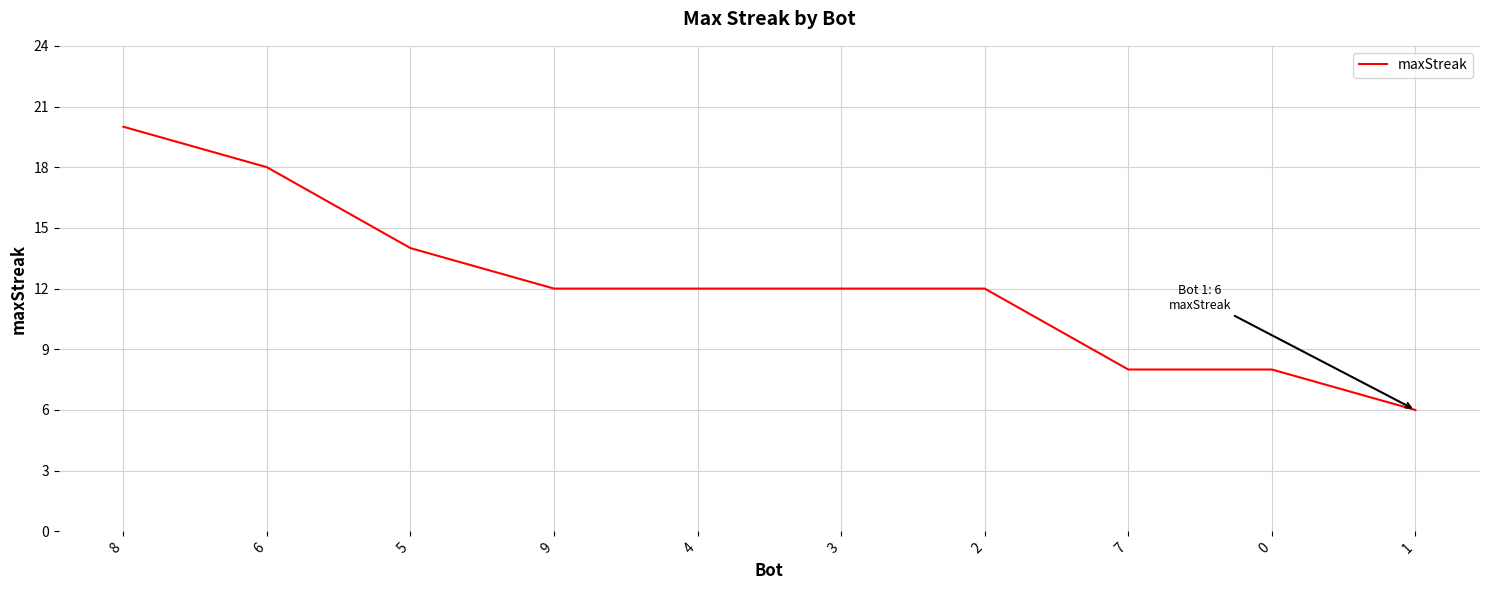

What is the ratio of the value at 3 to the value at 6?

0.7